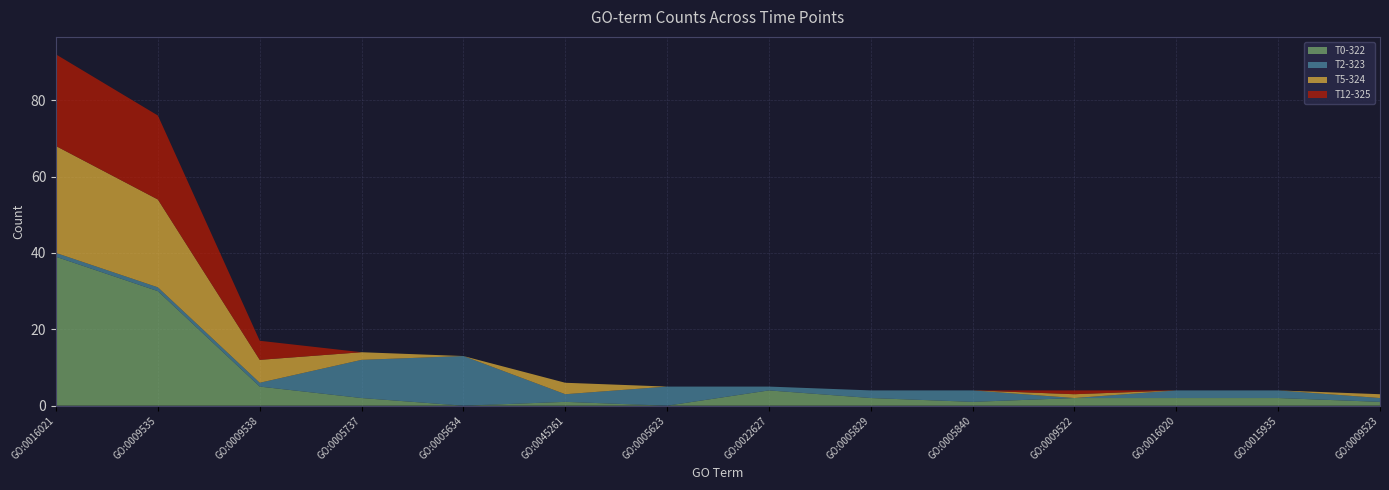

Reading right to left, what are all the values shown in this chart?

T0-322: 1	2	2	2	1	2	4	0	1	0	2	5	30	39
T2-323: 1	2	2	0	3	2	1	5	2	13	10	1	1	1
T5-324: 1	0	0	1	0	0	0	0	3	0	2	6	23	28
T12-325: 0	0	0	1	0	0	0	0	0	0	0	5	22	24